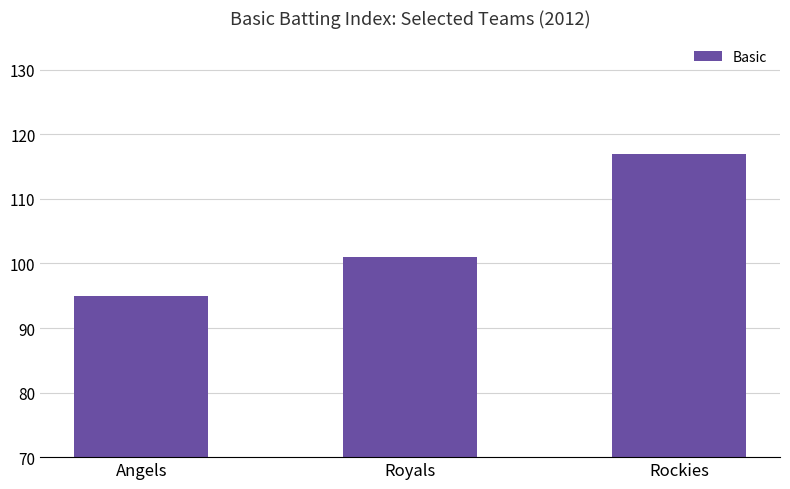

What is the value of the 3rd bar from the left?

117